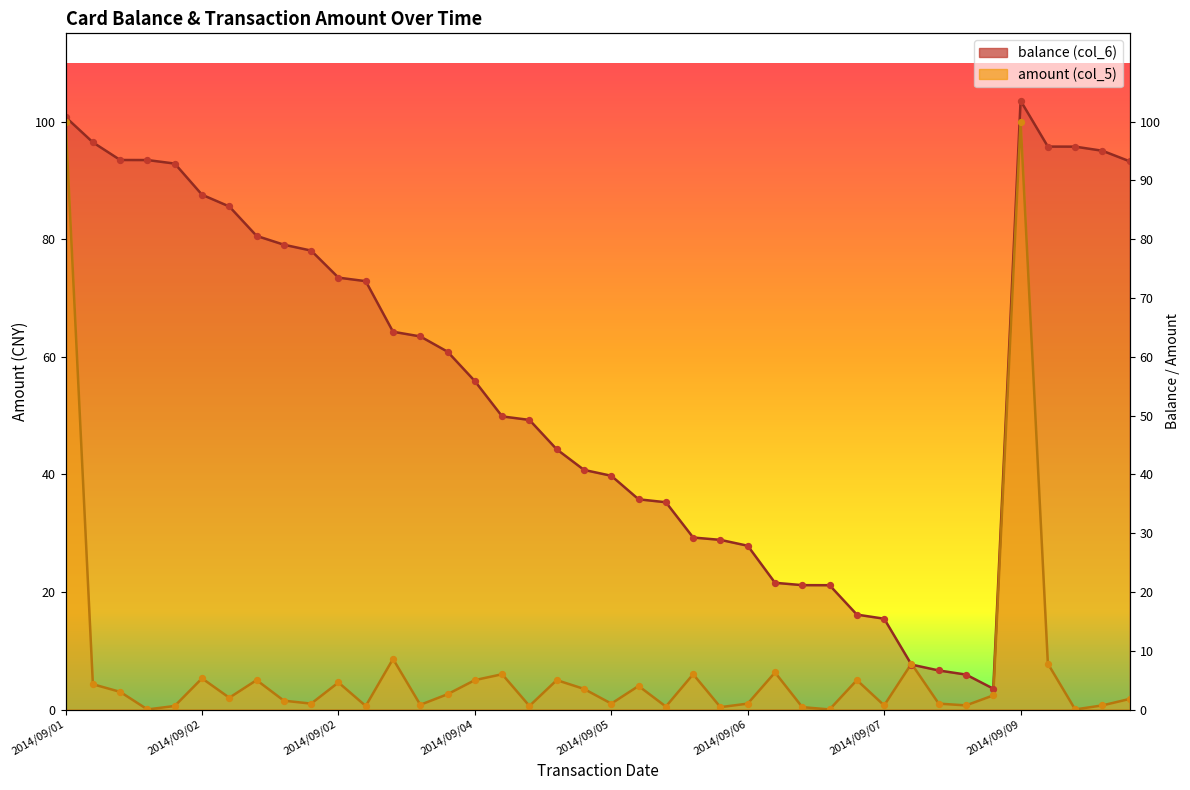

What is the total value across all series at 2014/09/08 11:48?

15.4